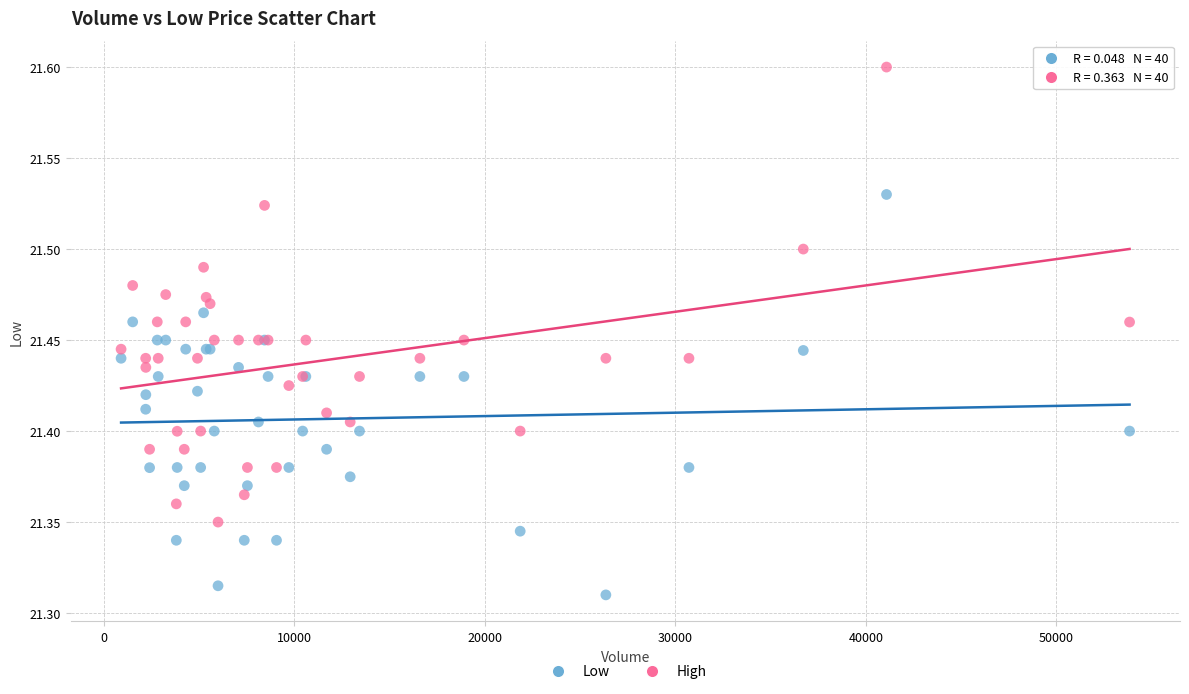

What are all the series names shown in the legend?

Low, High